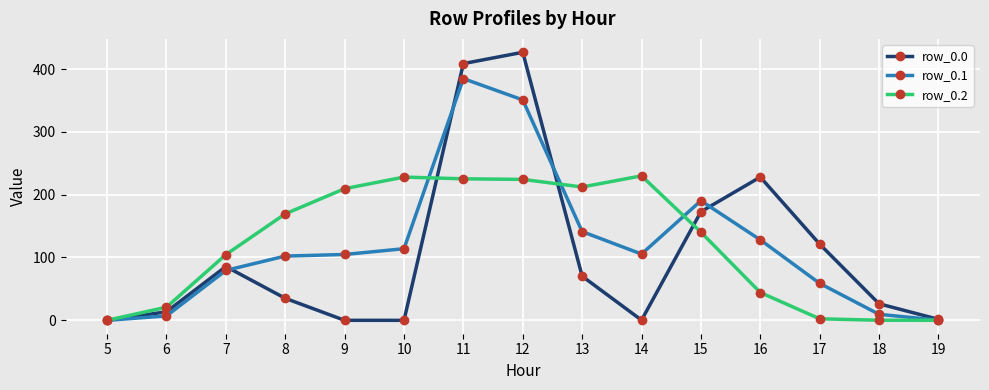

True or false: row_0.1 has a value of 58.8 at 17.

True